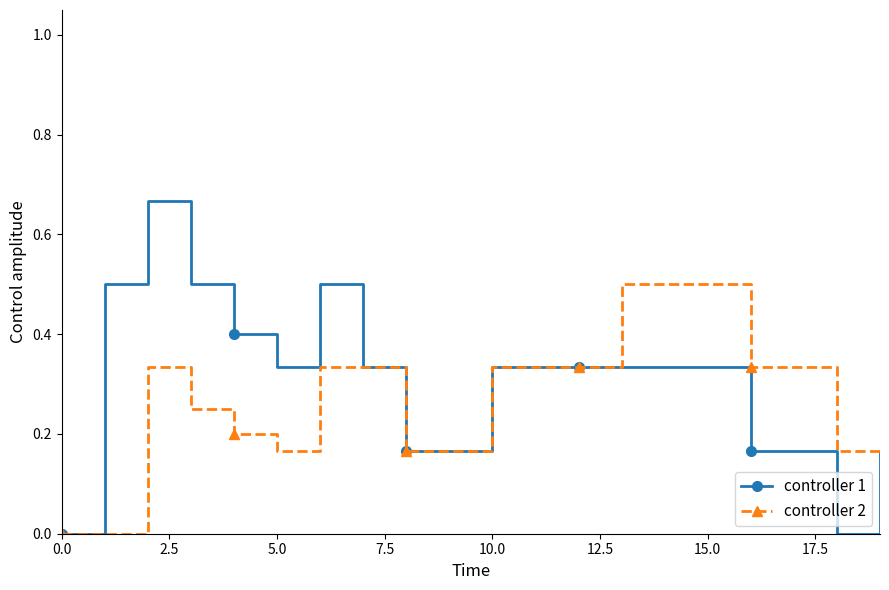

True or false: controller 2 and controller 1 cross at least once.

False